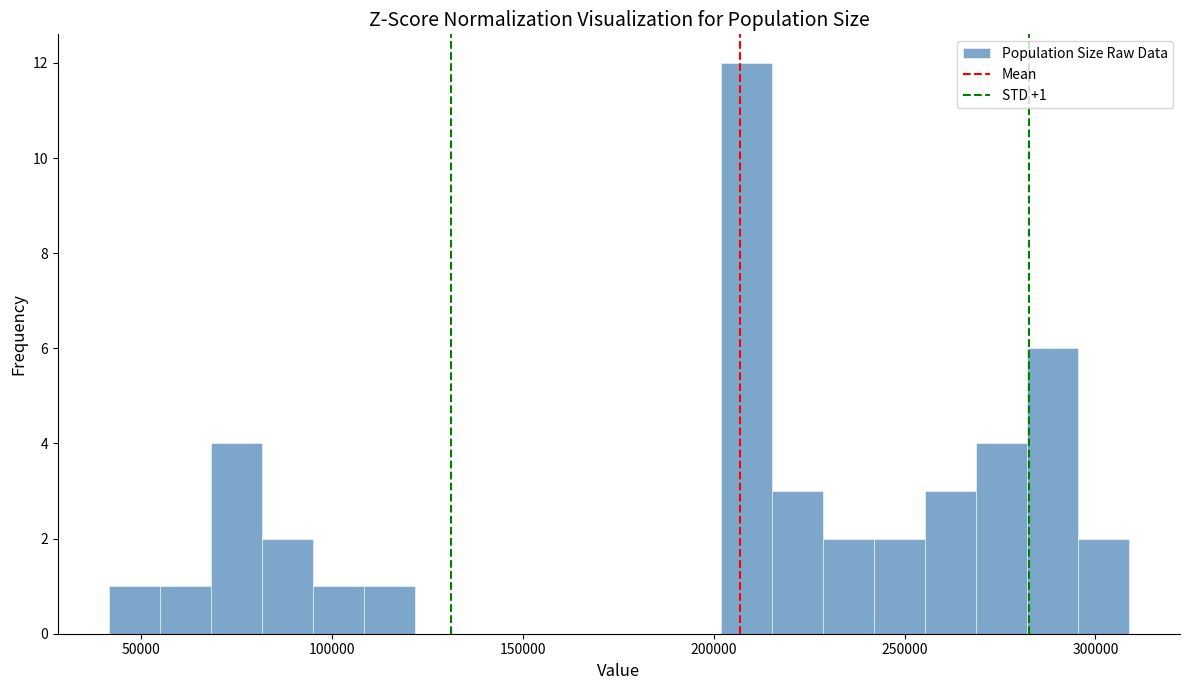

Around what value on the x-axis is the tallest bar? Give the approximate position of its centre, as read against the axis.

210000